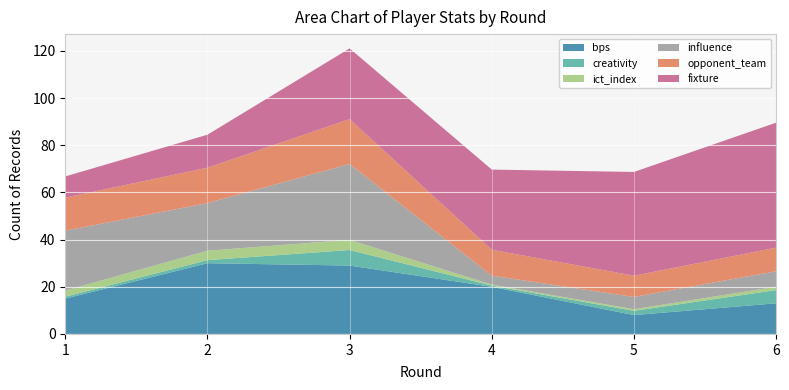

Reading left to right, transcribe all the data shown in this chart.

bps: 15.0	30.0	29.0	20.0	8.0	13.0
creativity: 0.8	1.3	6.6	0.5	1.8	5.6
ict_index: 2.6	4.0	4.3	0.4	0.7	1.4
influence: 25.4	20.2	32.2	3.8	5.2	6.6
opponent_team: 14.0	15.0	19.0	11.0	9.0	10.0
fixture: 9.0	14.0	30.0	34.0	44.0	53.0